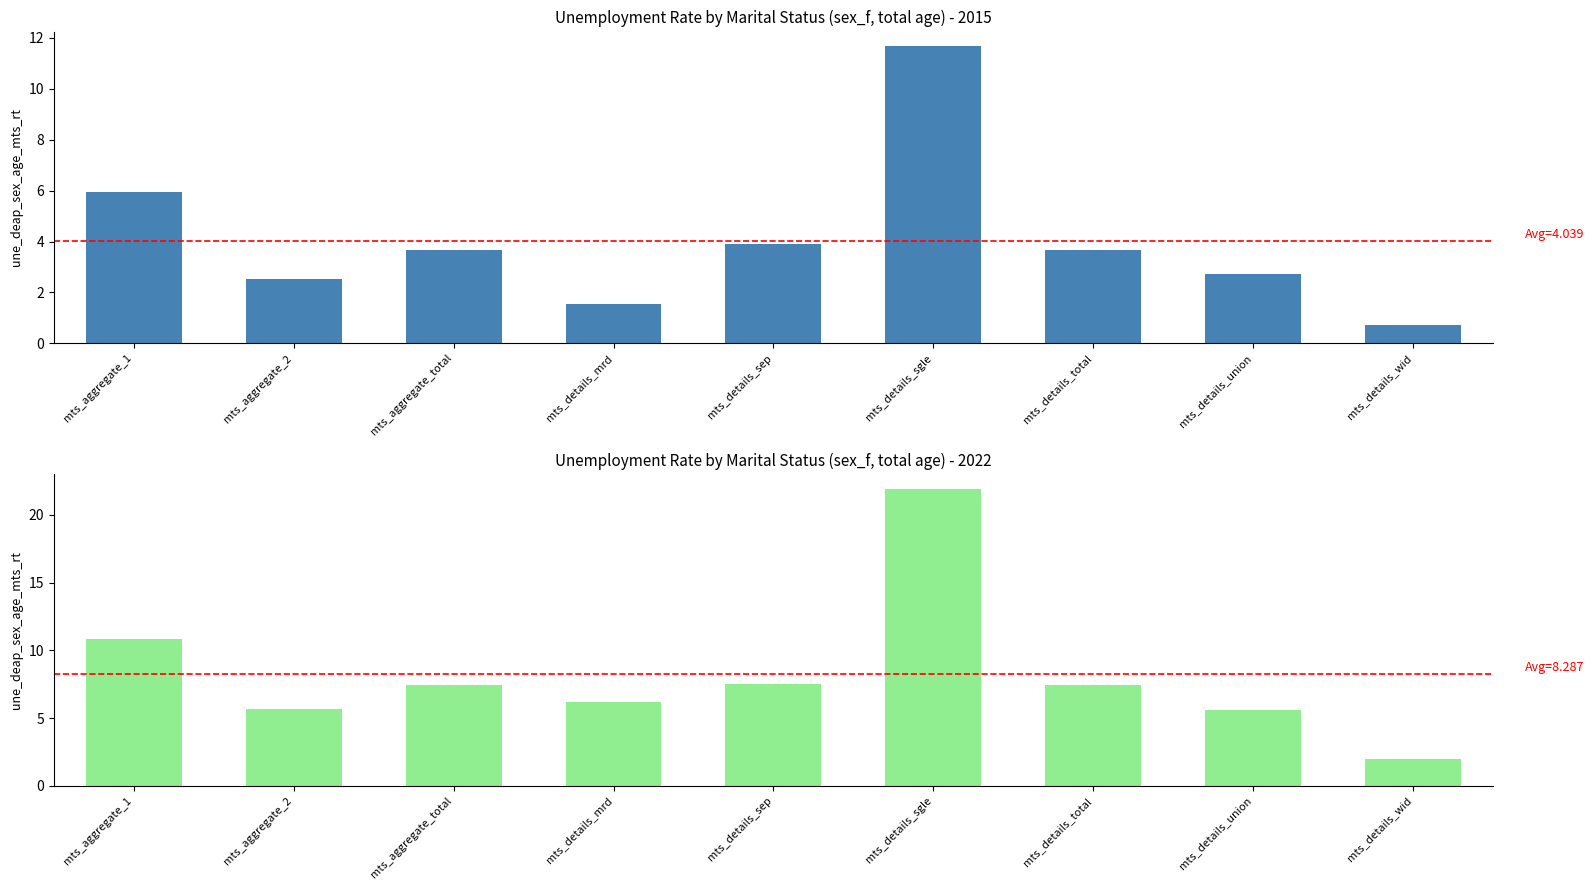

Rank the series by their maximum value, from highest to lowest.

2022, 2015